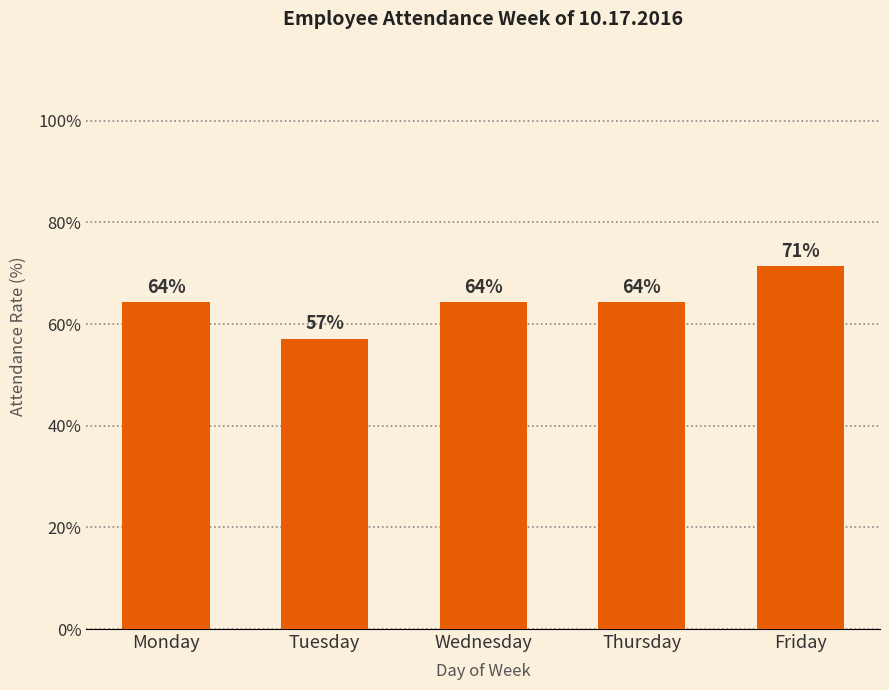

Between Monday and Friday, which is larger?

Friday